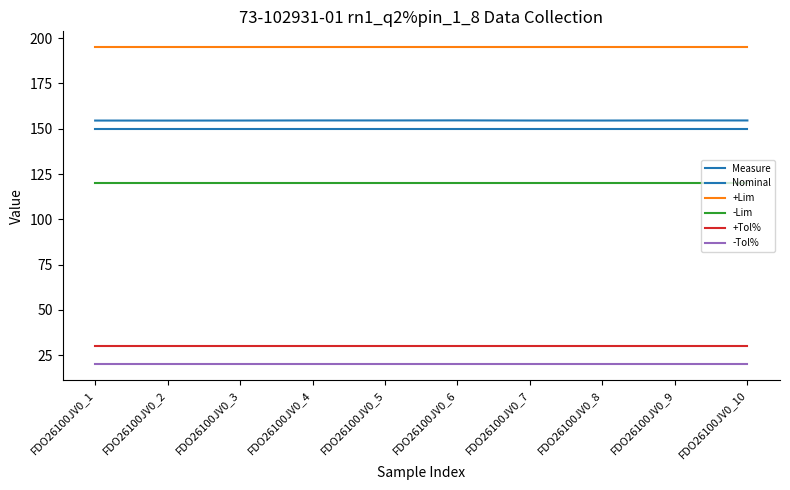

What is the sum of all -Lim values?

1200.0